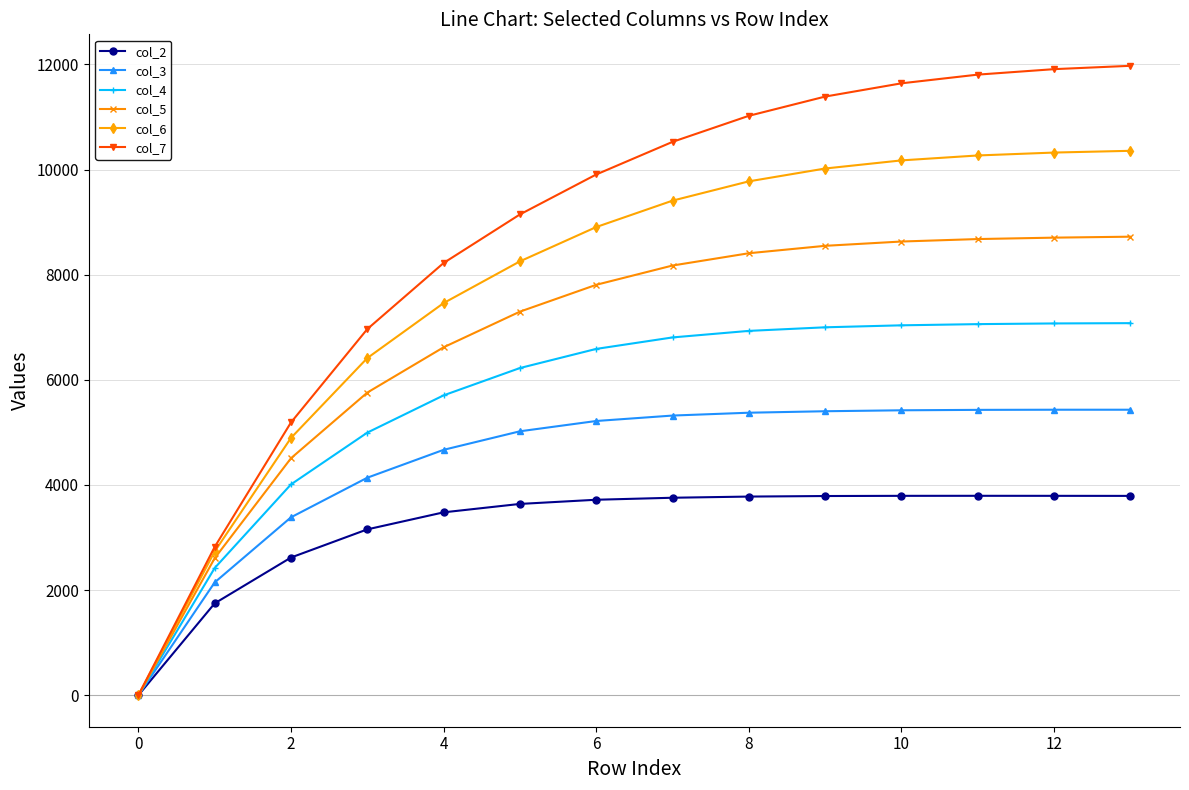

What is the maximum value shown in the chart?

11972.6